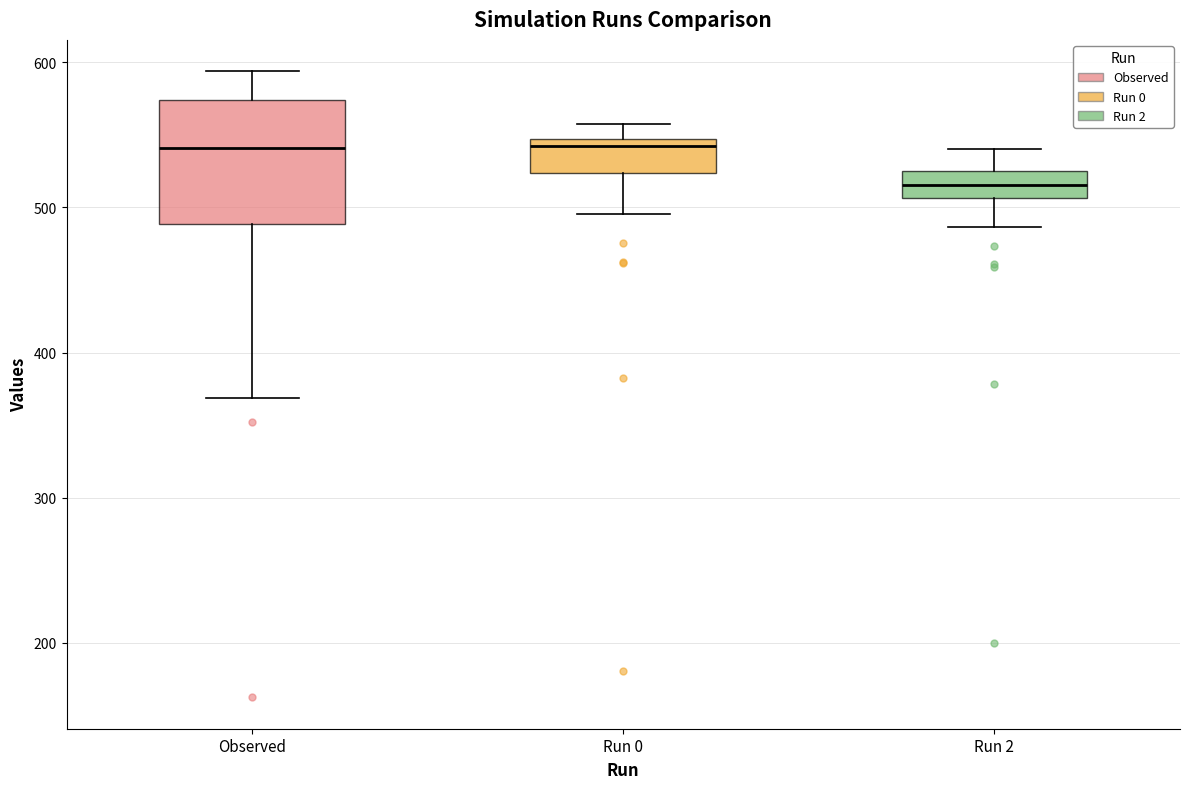

Comparing the boxes themselves (not the whiskers), which one is the tallest?

Observed